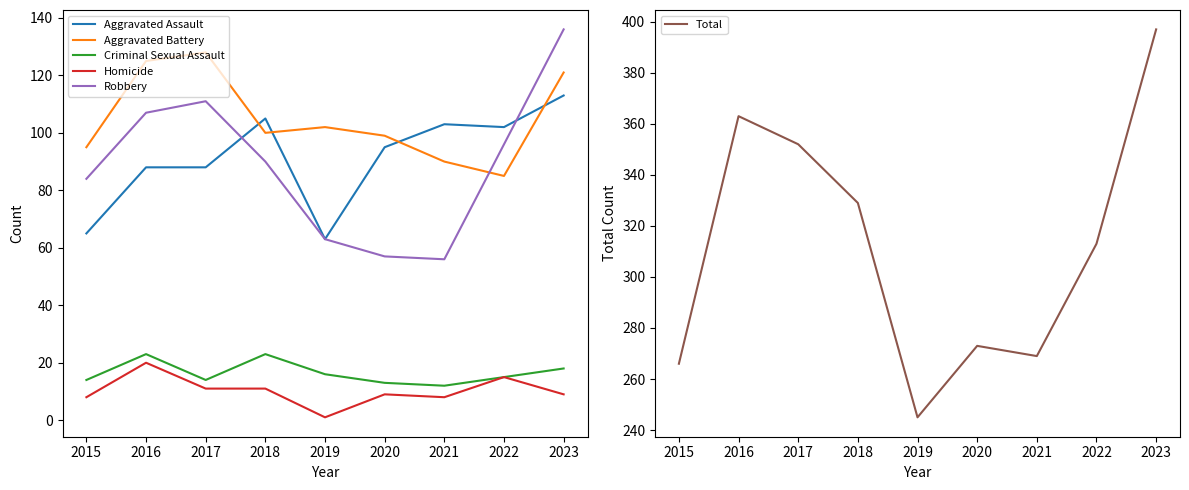

How many values in the Aggravated Assault series are below 95?

4